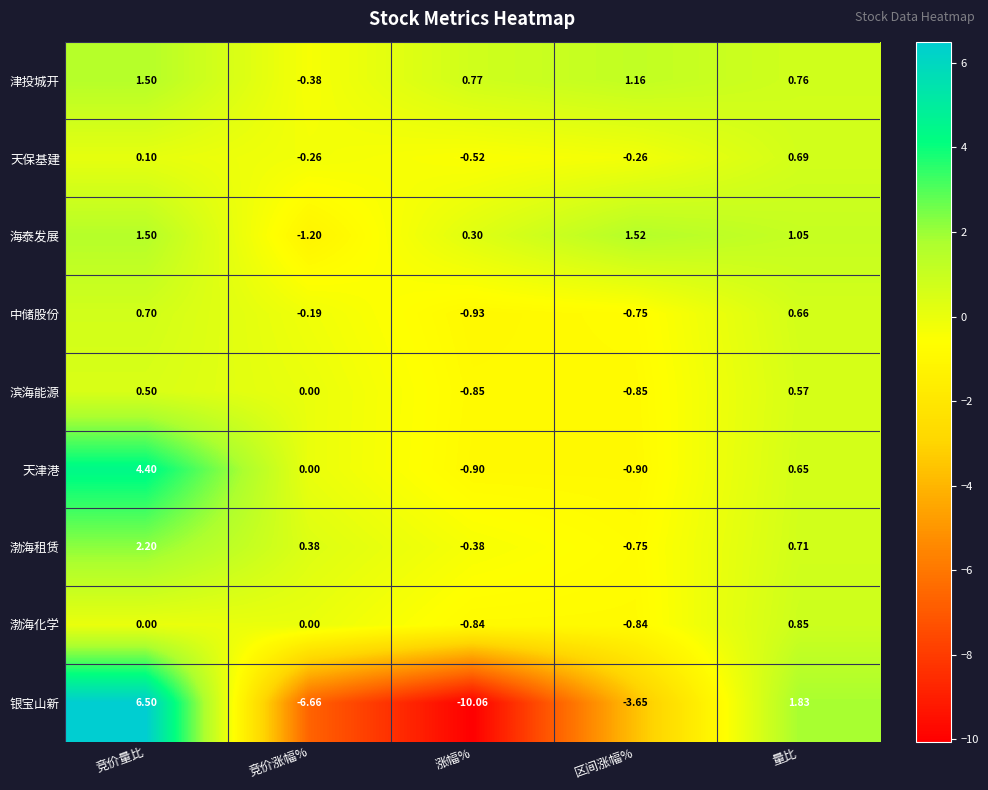

Which series has the widest spread of values?

银宝山新